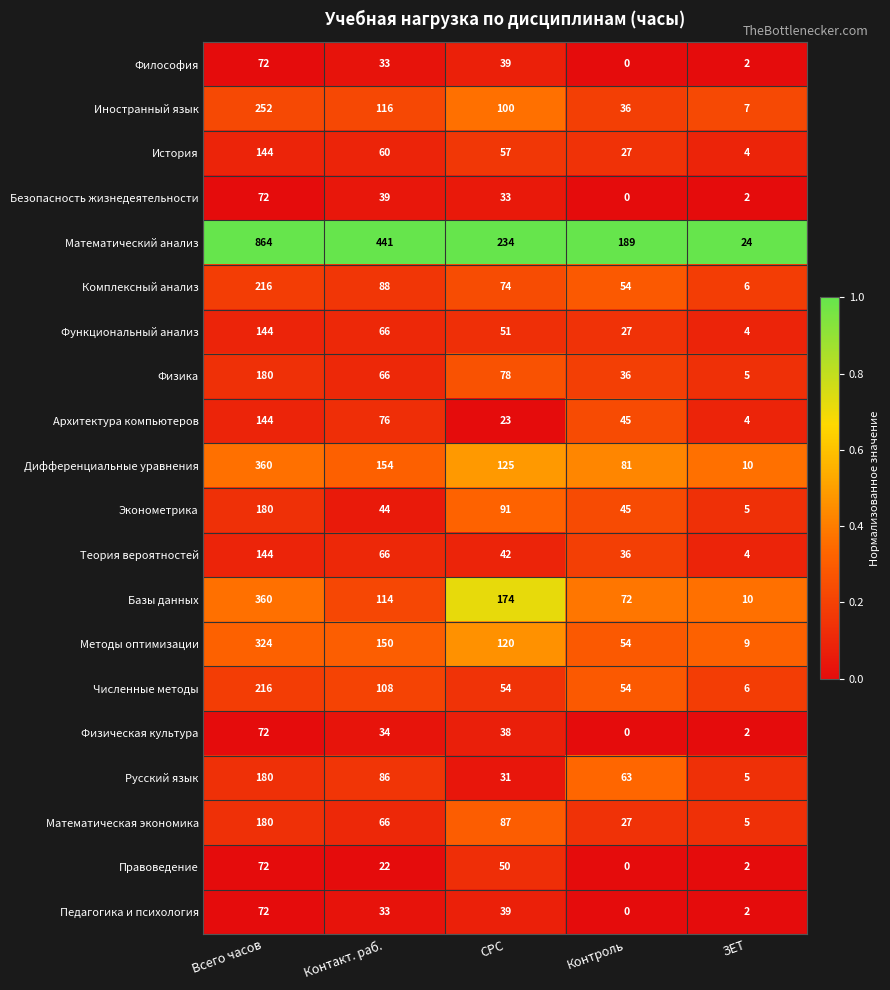

Which series has the widest spread of values?

Математический анализ